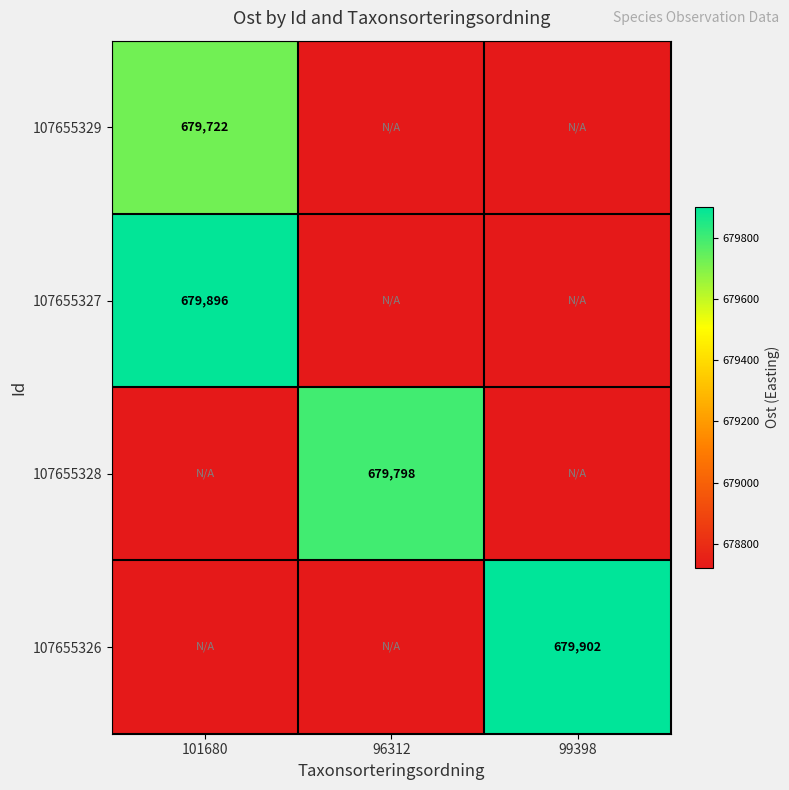

Which series has the largest total across all categories?

107655326